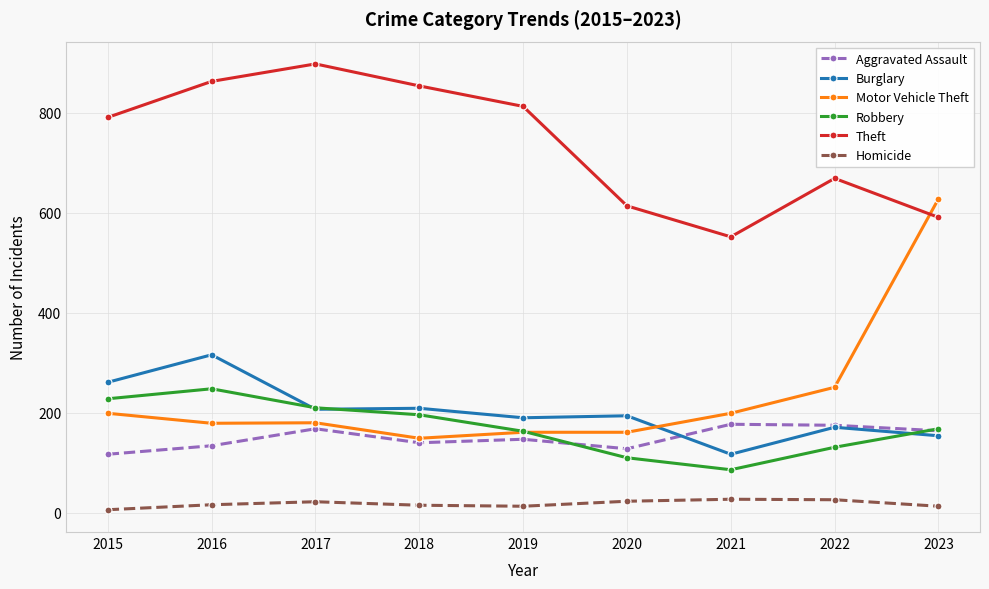

What is the lowest value of the Theft series?

552